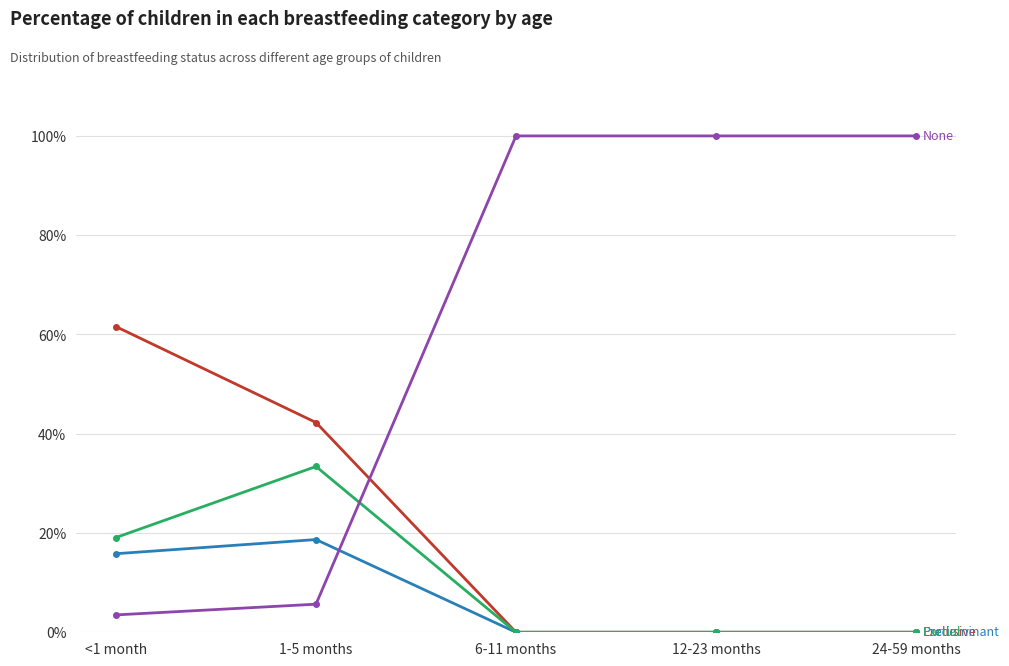

What is the label of the 5th point from the left?

24-59 months